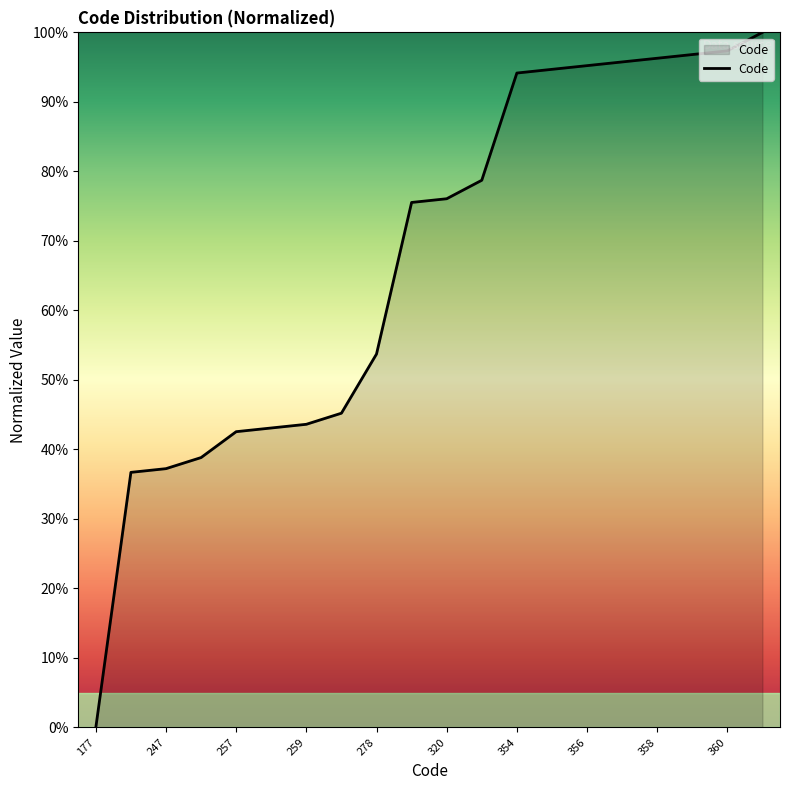

What is the greatest value displayed?

100.0